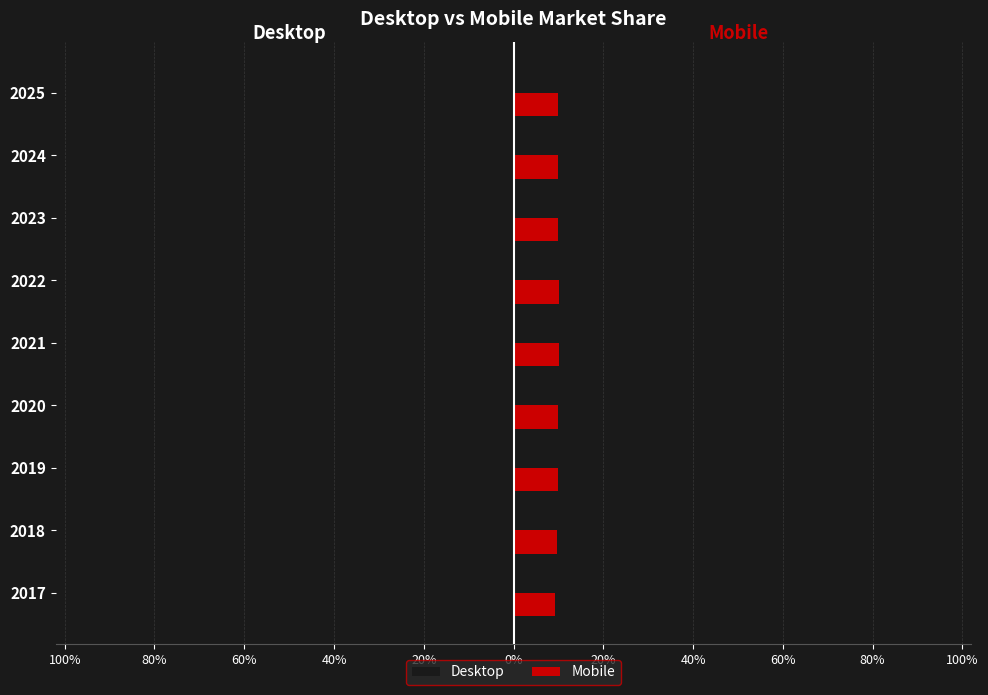

What are all the series names shown in the legend?

Desktop, Mobile